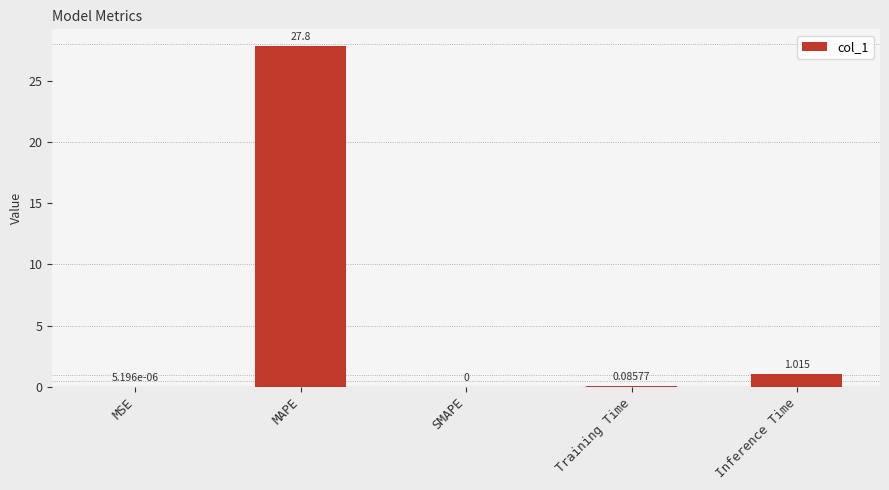

At which category does the chart reach its peak across all series?

MAPE